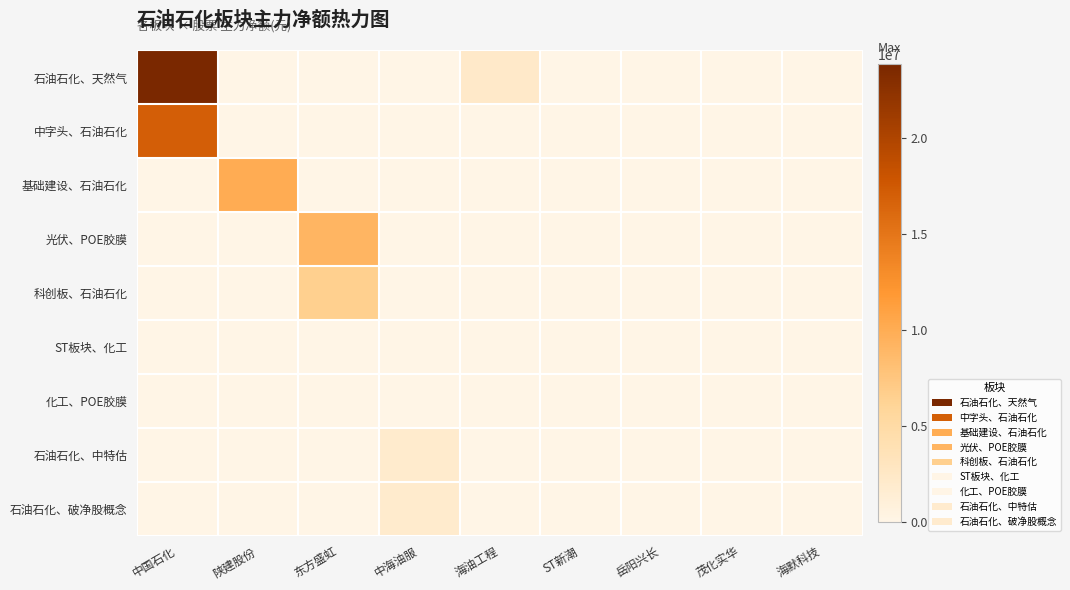

Between 海油工程 and 岳阳兴长, which series saw the biggest shift?

石油石化、天然气